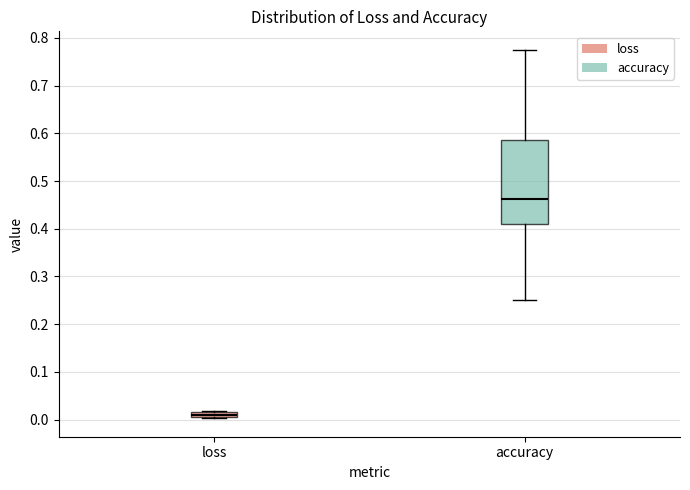

Where does the median line of the box for accuracy sit on the y-axis? The values are not printed on the chart, so give them approximately, as read against the axis.

0.46